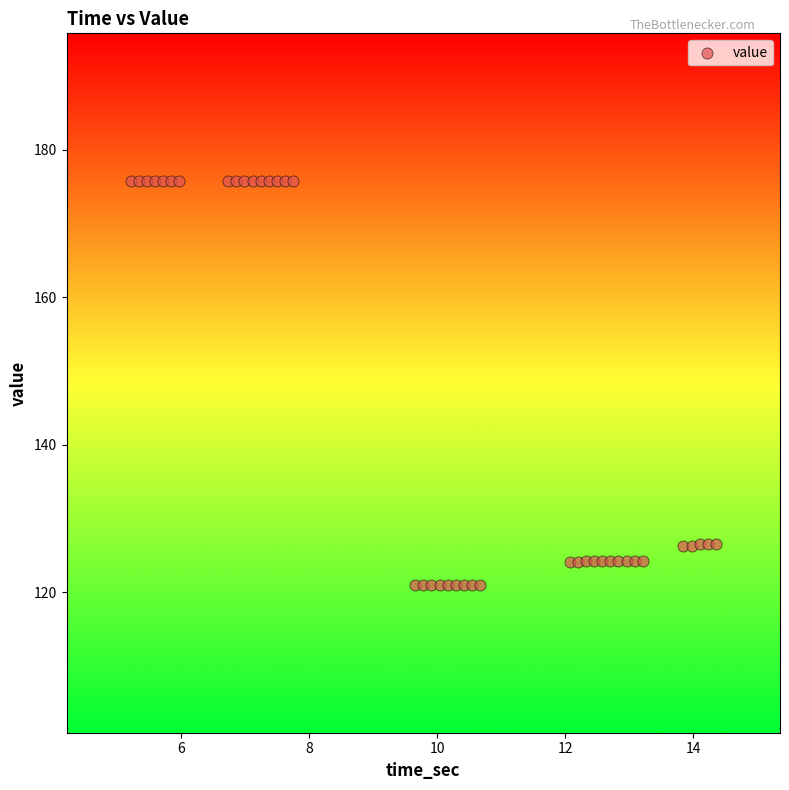

What is the range of X values (max minus min)?

9.1